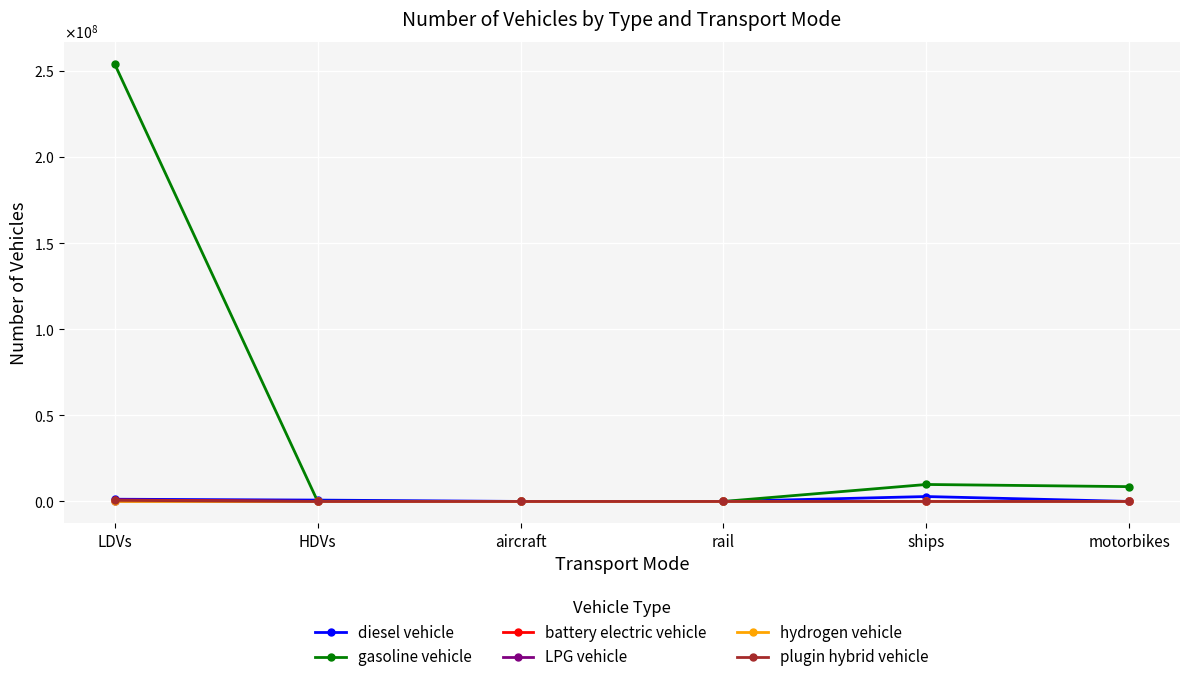

What is the average value of the LPG vehicle series?

16717.7